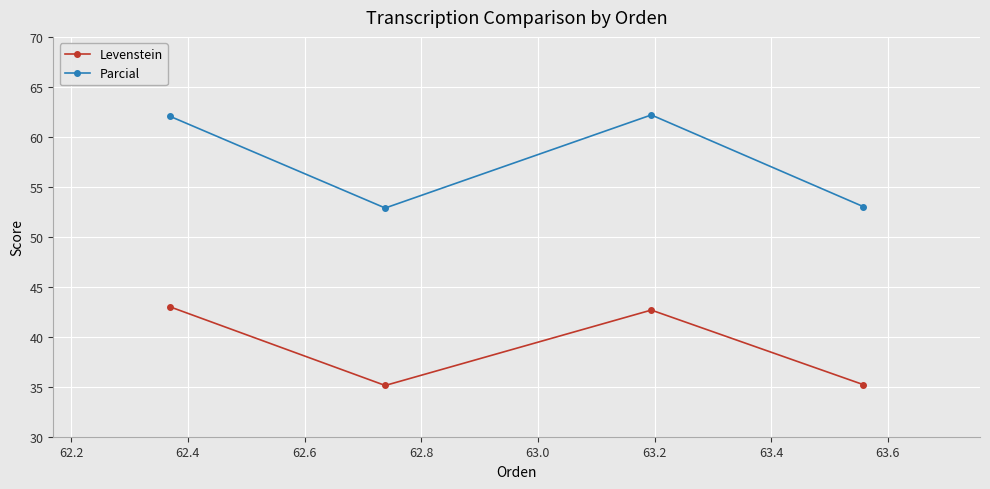

List the series in order of their peak value, lowest first.

Levenstein, Parcial